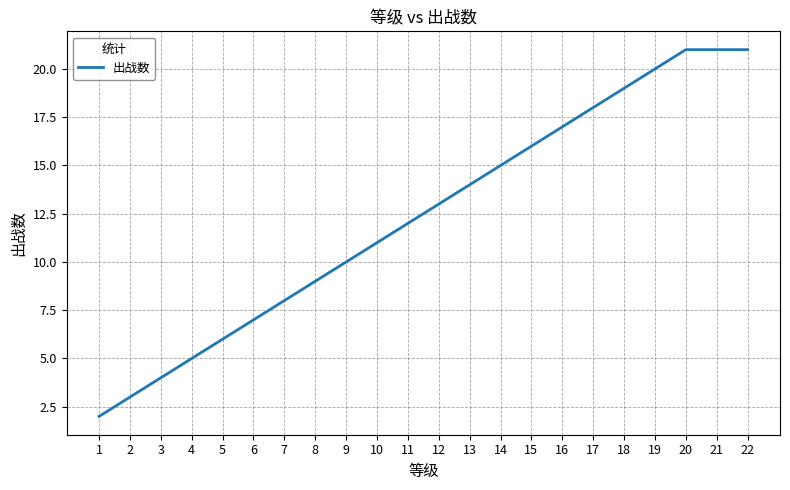

The chart shows a value of 29 at 22. True or false?

False